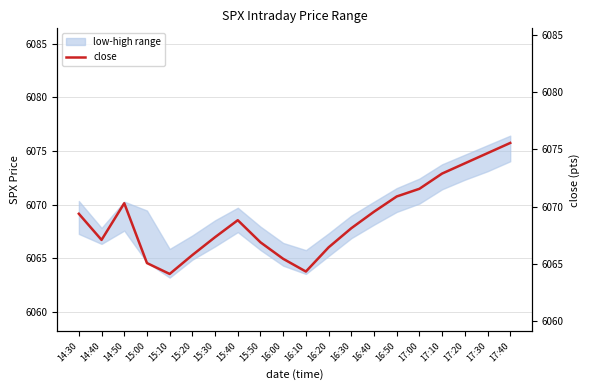

What is the average value?

6068.9